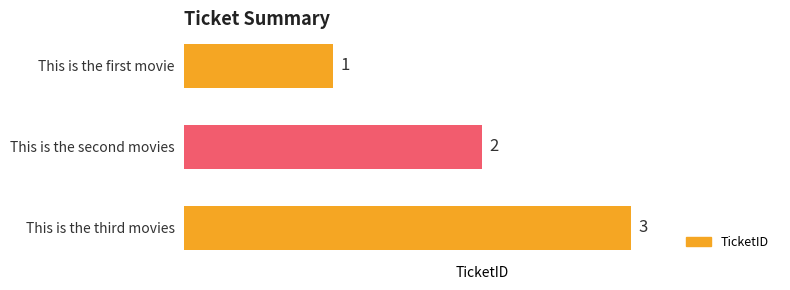

What is the ratio of the value at This is the first movie to the value at This is the second movies?

0.5